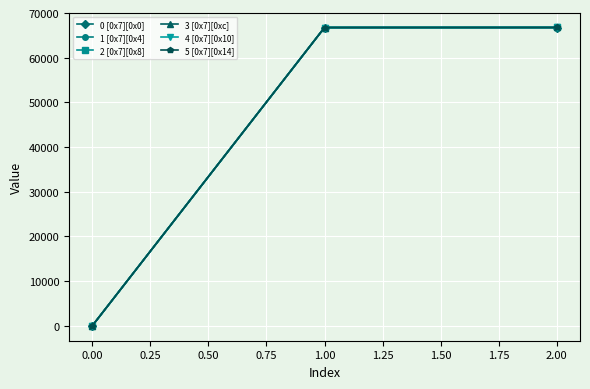

How many data points does each series have?

3